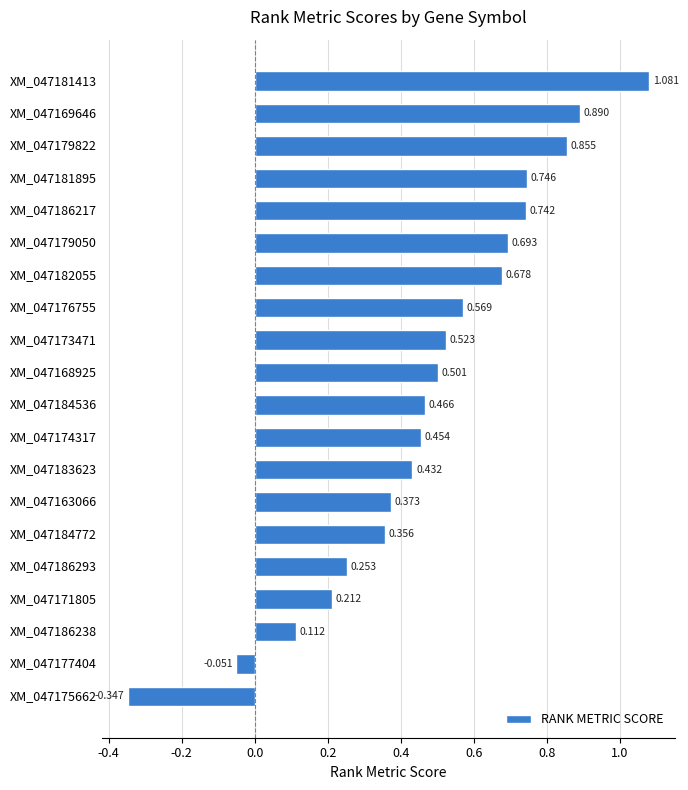

How many bars are there in total?

20